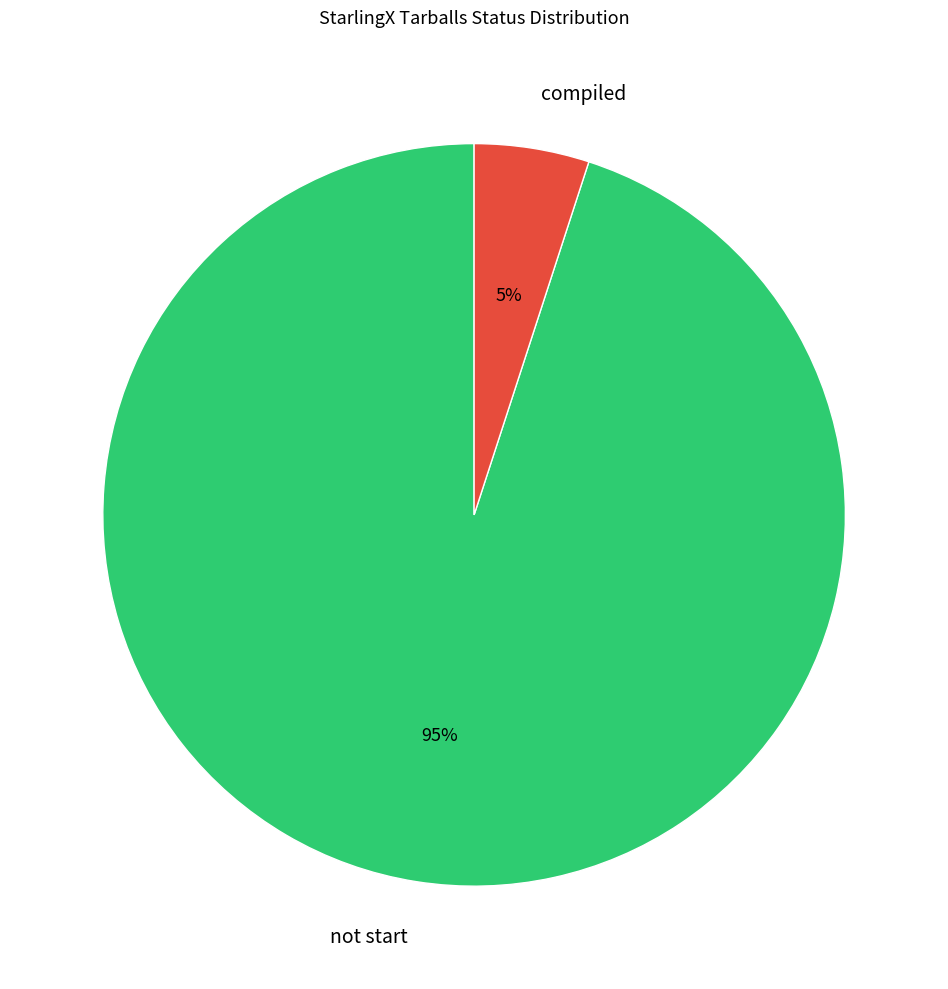

What is the smallest slice in the pie chart?

compiled